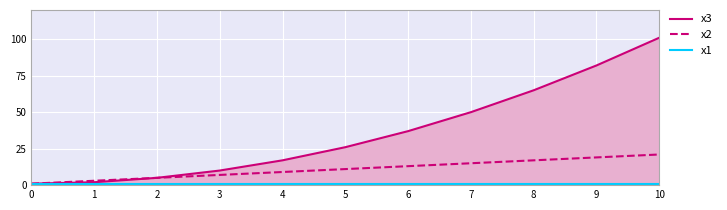

At how many categories does at least one series exceed 1?

10